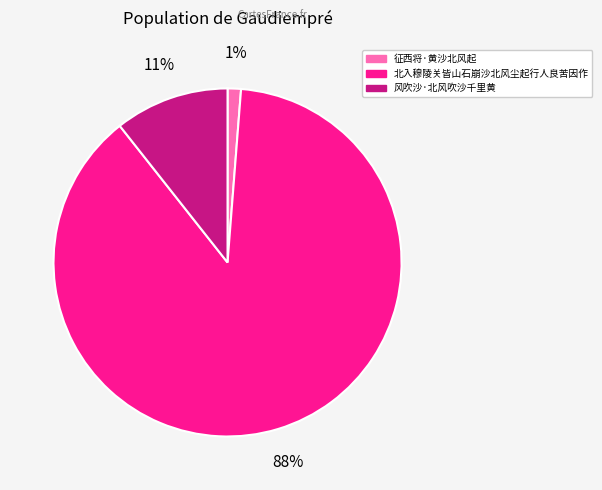

To the nearest percent, what is the difference between the largest and smallest slice percentages?

87%